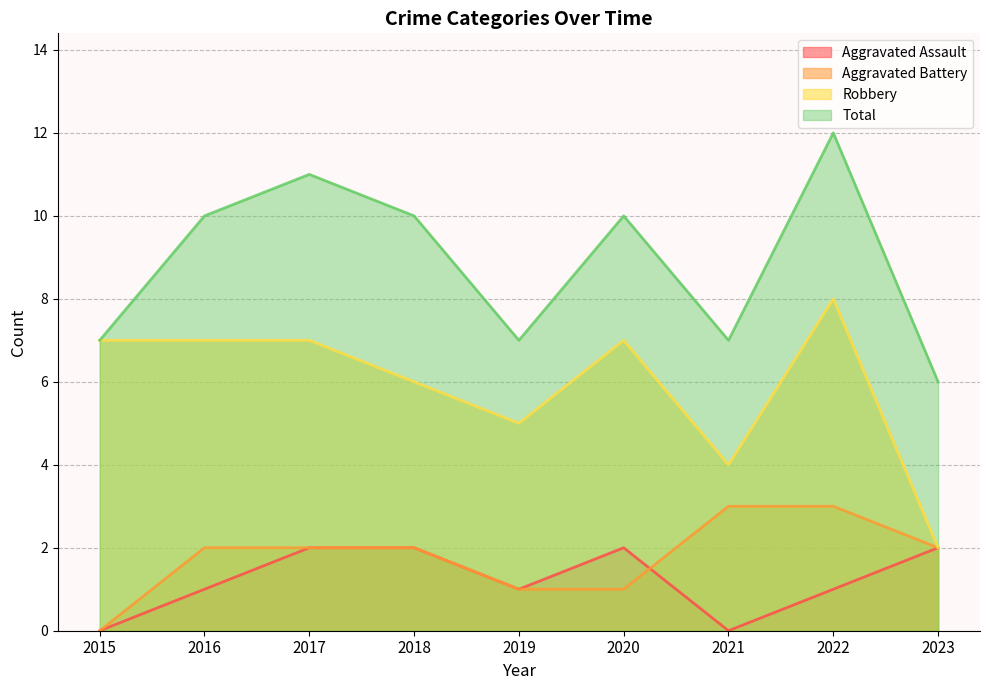

What is the average value of the Total series?

9